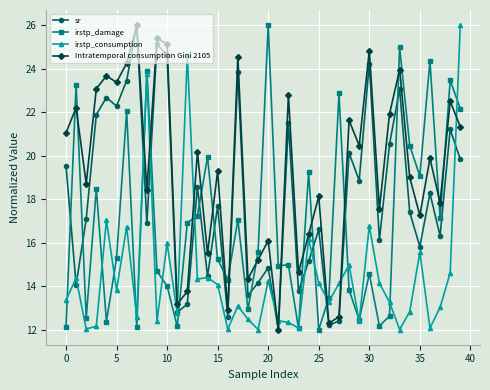

What are all the series names shown in the legend?

sr, irstp_damage, irstp_consumption, Intratemporal consumption Gini 2105